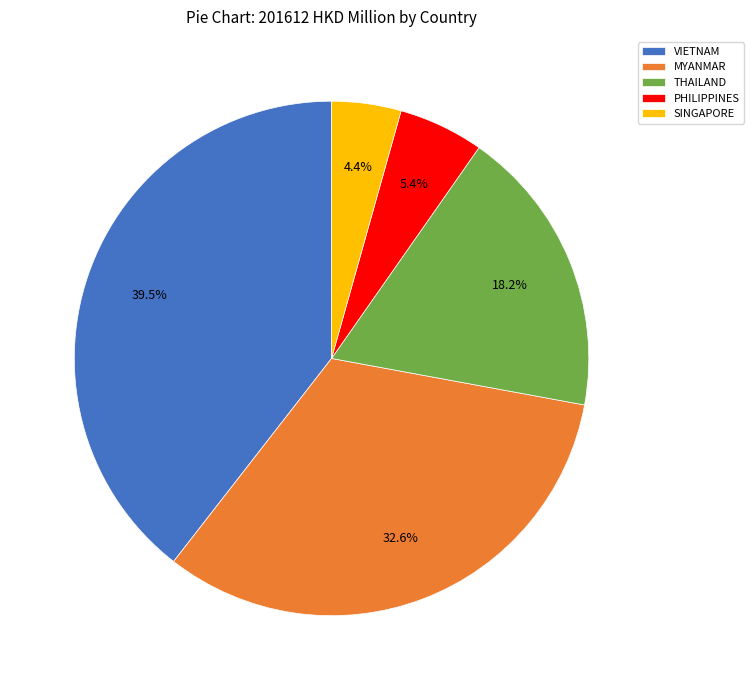

How much of the chart is everything except SINGAPORE?

95.6%